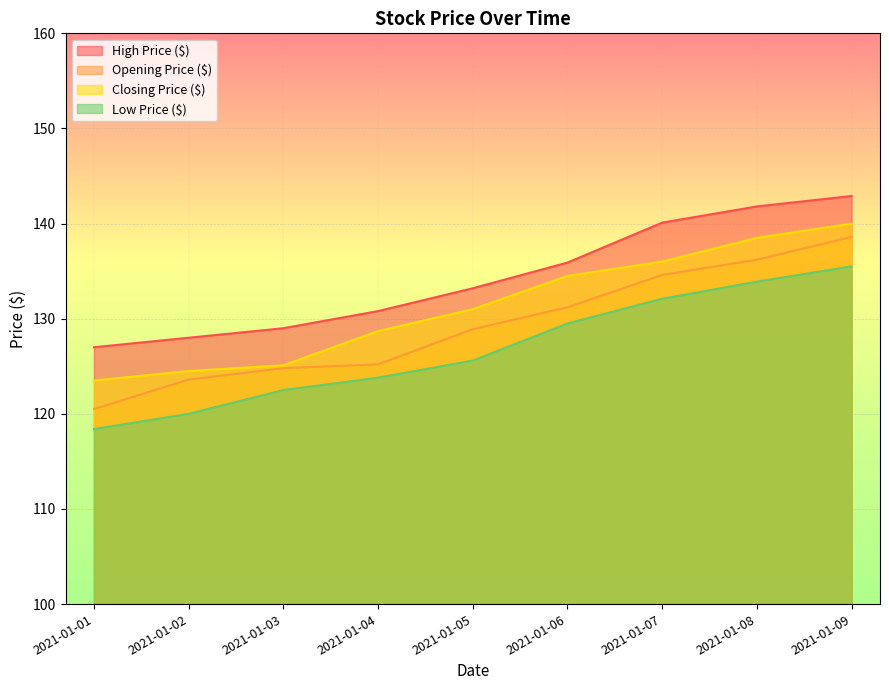

Is it true that Closing Price ($) equals 128.7 at 2021-01-04?

True